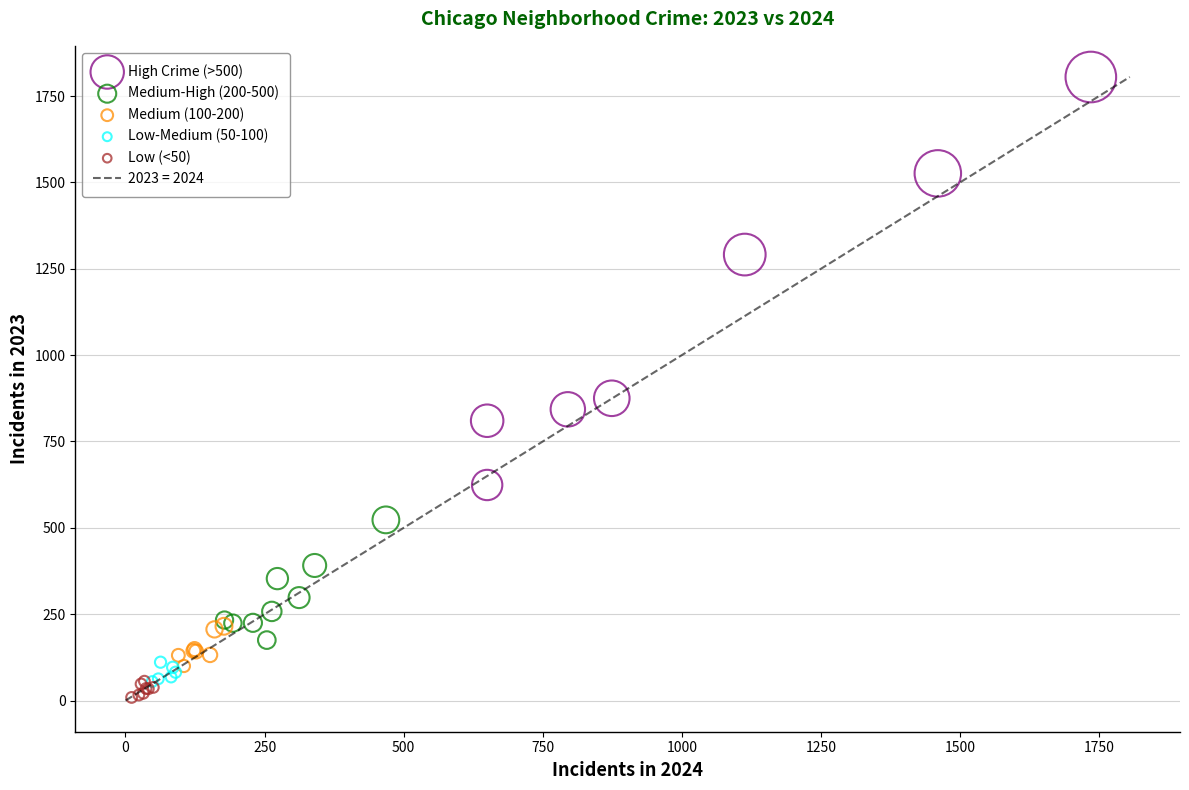

Which series contains the lowest Y value?

Low (<50)